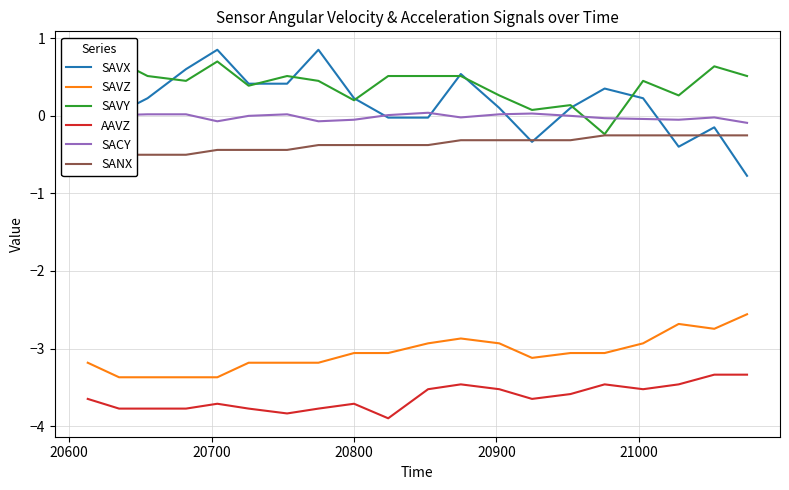

What is the difference between the maximum and minimum values in the SAVX series?

1.6